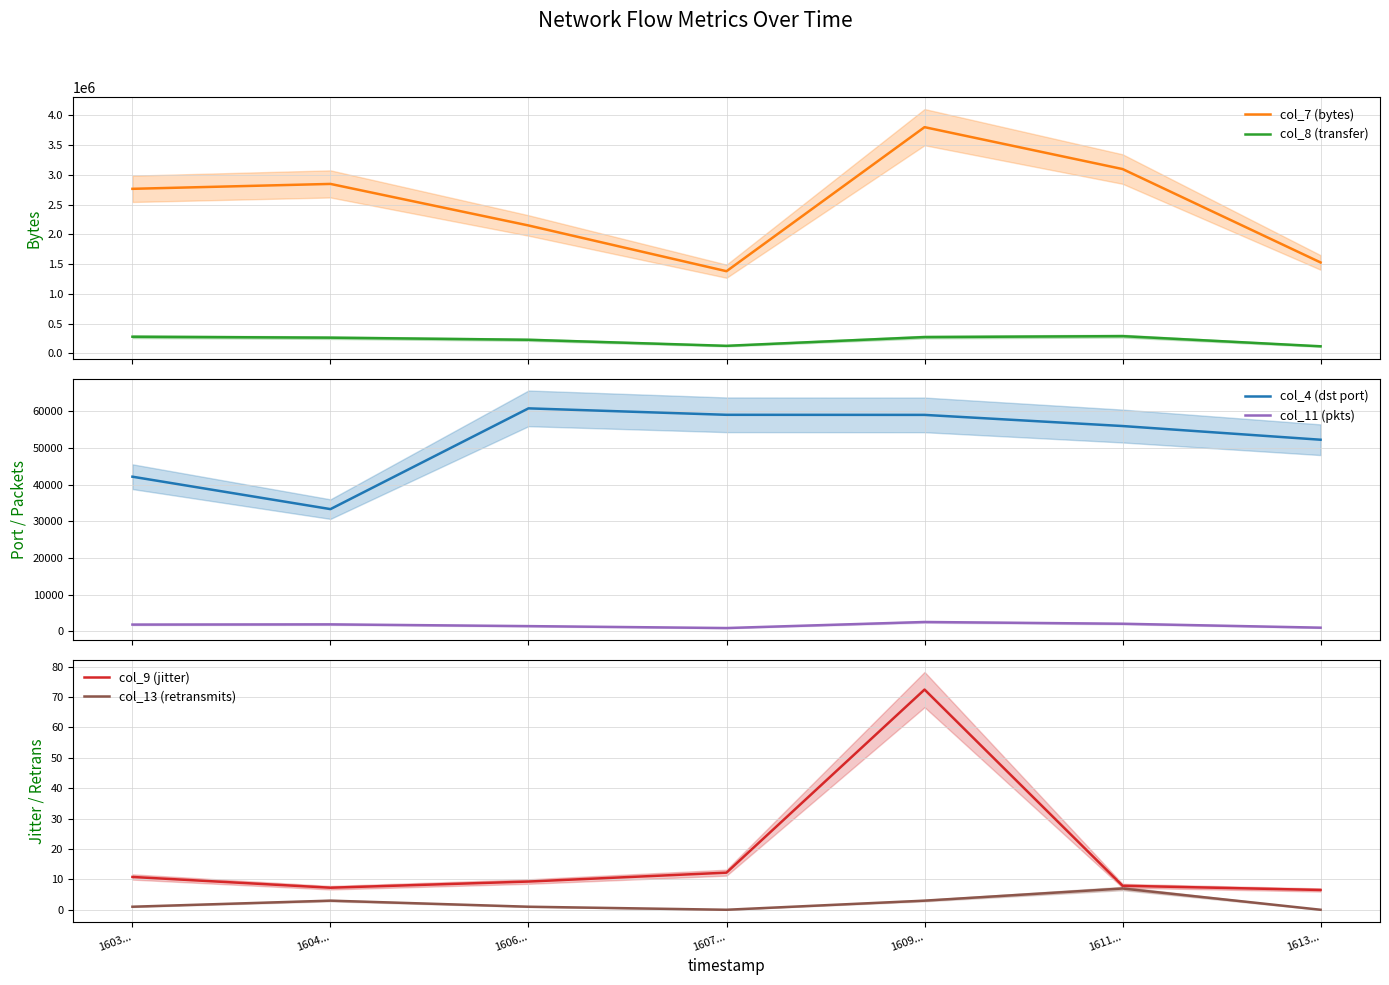

What position from the right is 1606...?

5